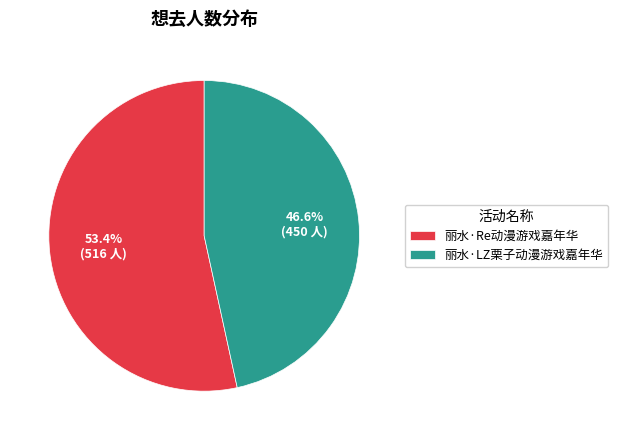

To the nearest percent, what is the average slice percentage?

50%